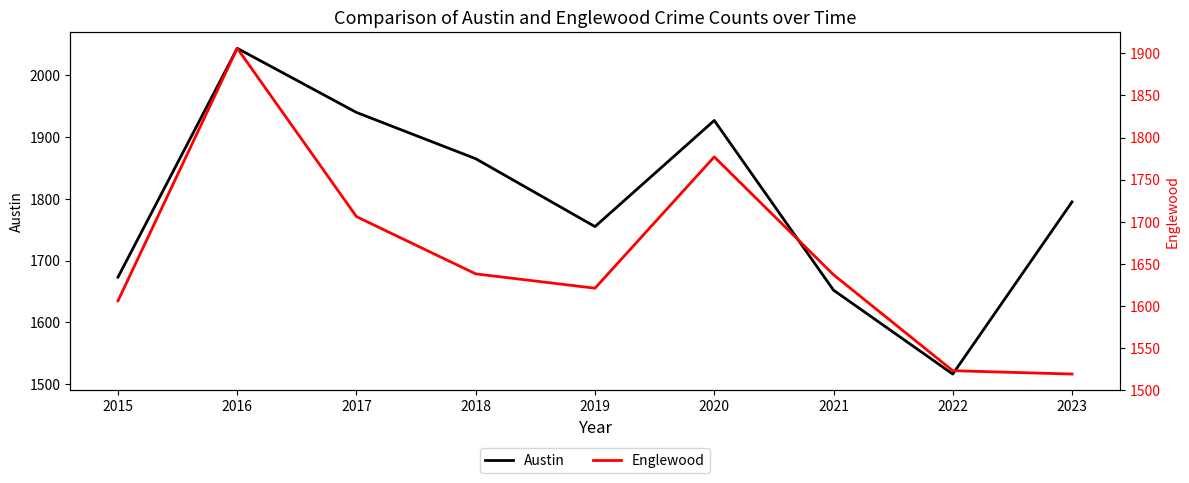

Where does the Englewood series first go above 1637?

2016